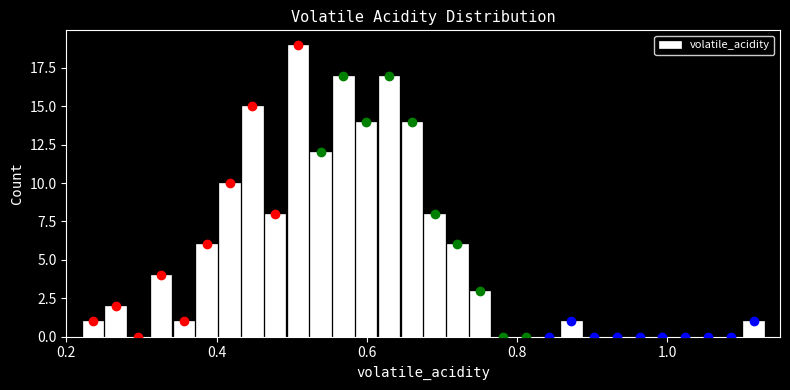

Around what value on the x-axis is the tallest bar? Give the approximate position of its centre, as read against the axis.

0.50